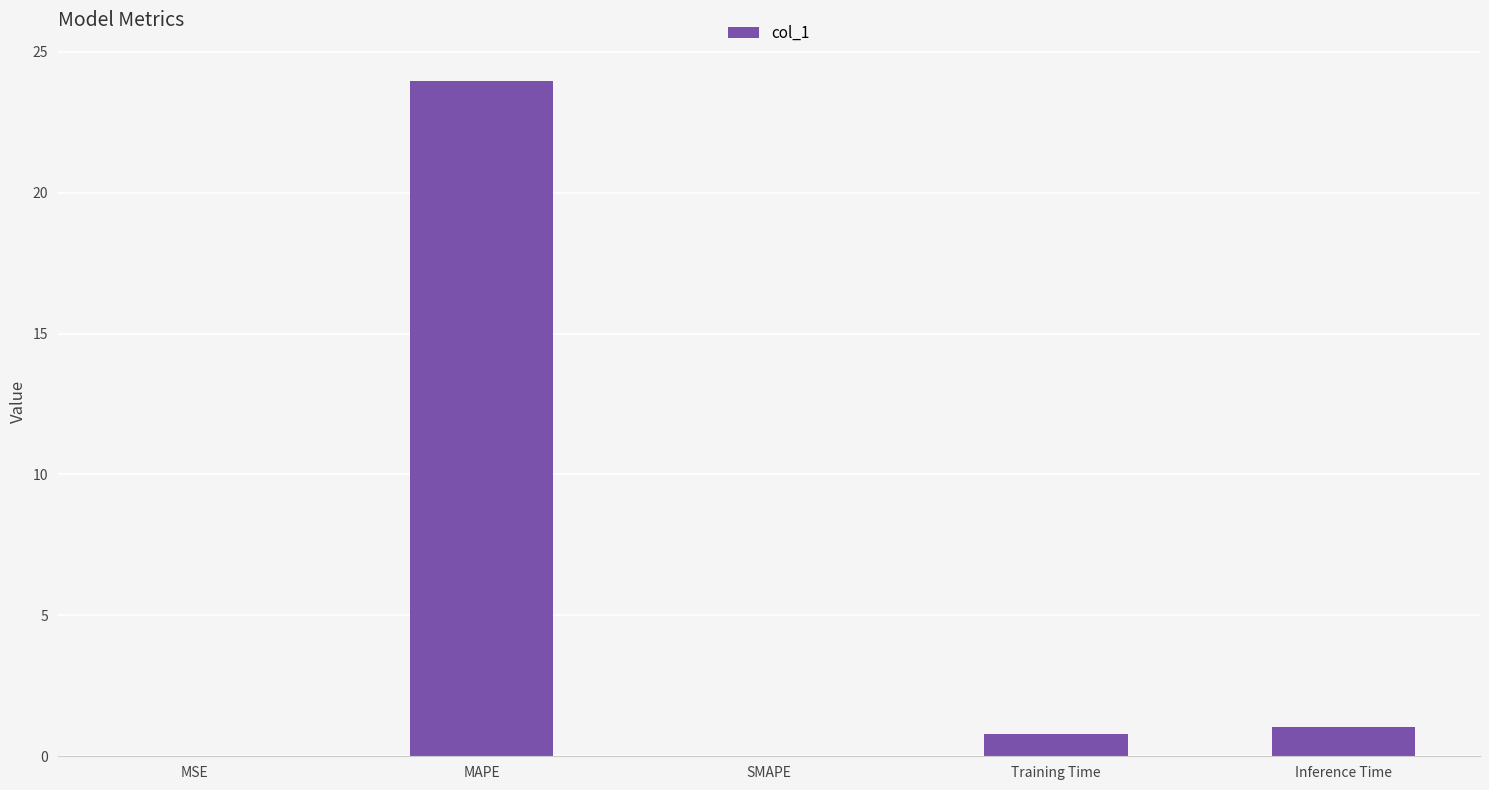

What is the sum of all values?

25.8